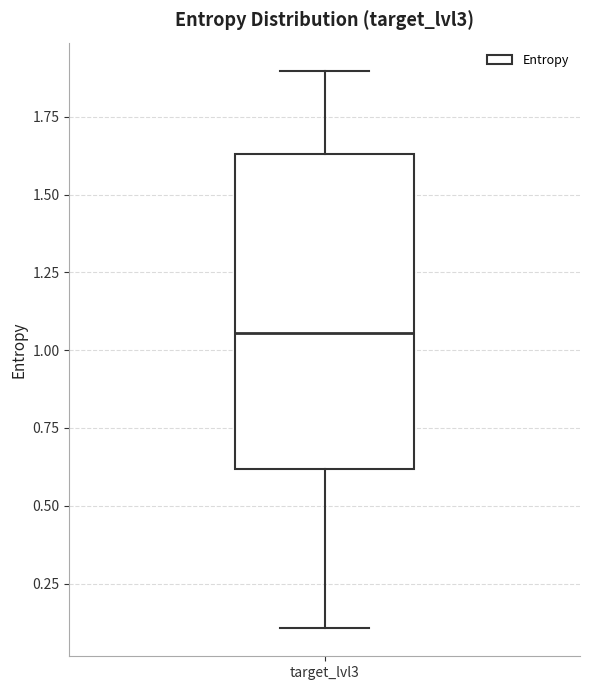

Read this box plot against the y-axis: the position of the median line, the range covered by the box, and the ends of both whiskers. The values are not printed on the chart, so give them approximately, as read against the axis.

median 1.05, box 0.60 to 1.65, whiskers 0.10 to 1.90